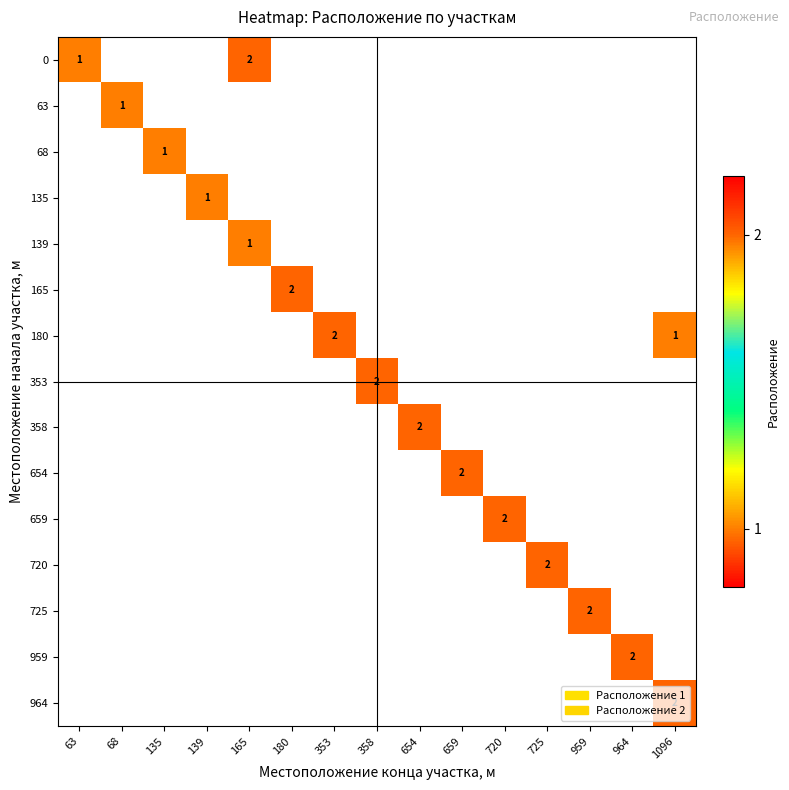

The value of 139 at 165 is 1. True or false?

True